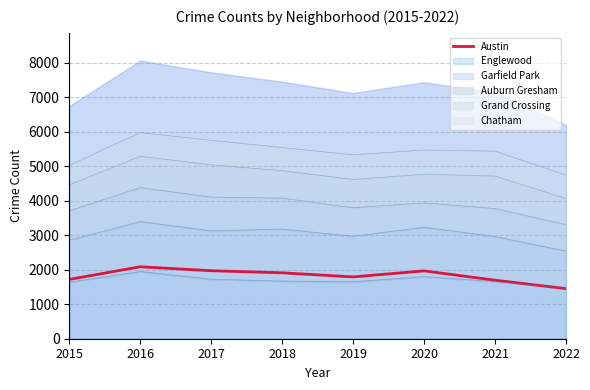

Which label corresponds to the largest value in the chart?

2016